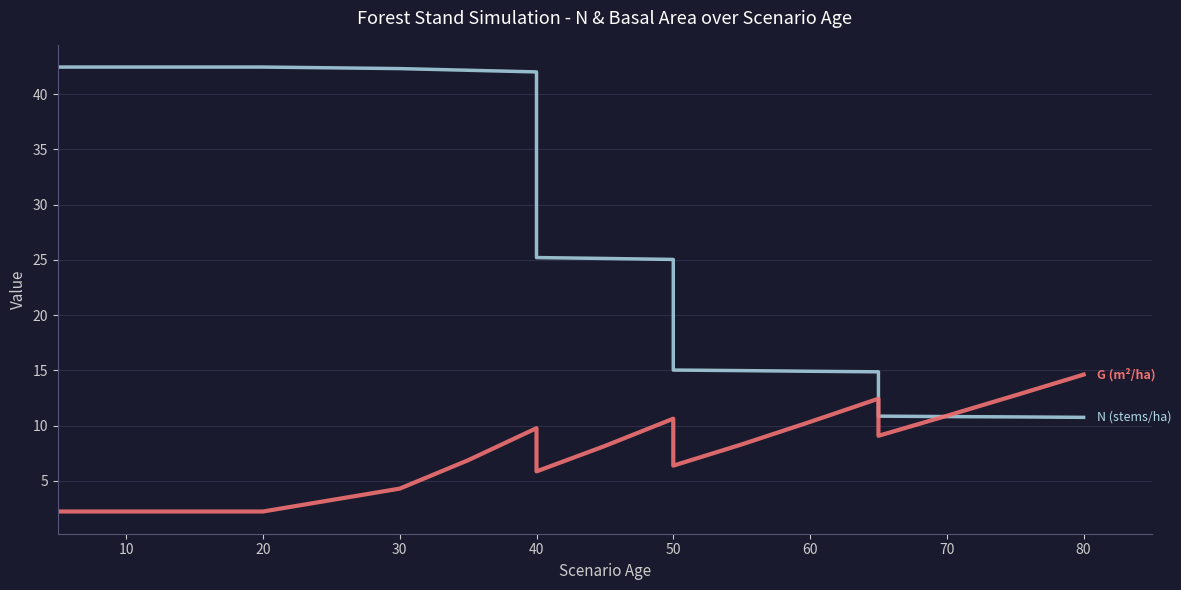

How many lines are shown in the chart?

2